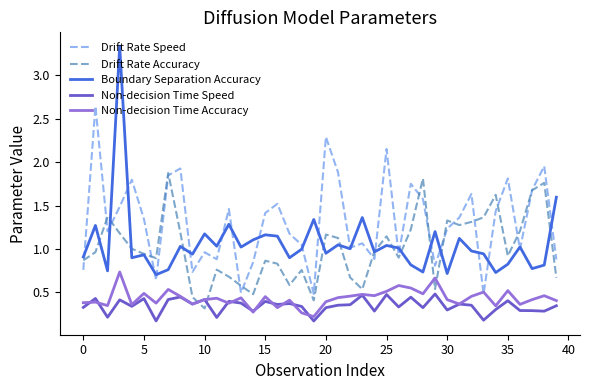

Rank the series by their maximum value, from lowest to highest.

Non-decision Time Speed, Non-decision Time Accuracy, Drift Rate Accuracy, Drift Rate Speed, Boundary Separation Accuracy